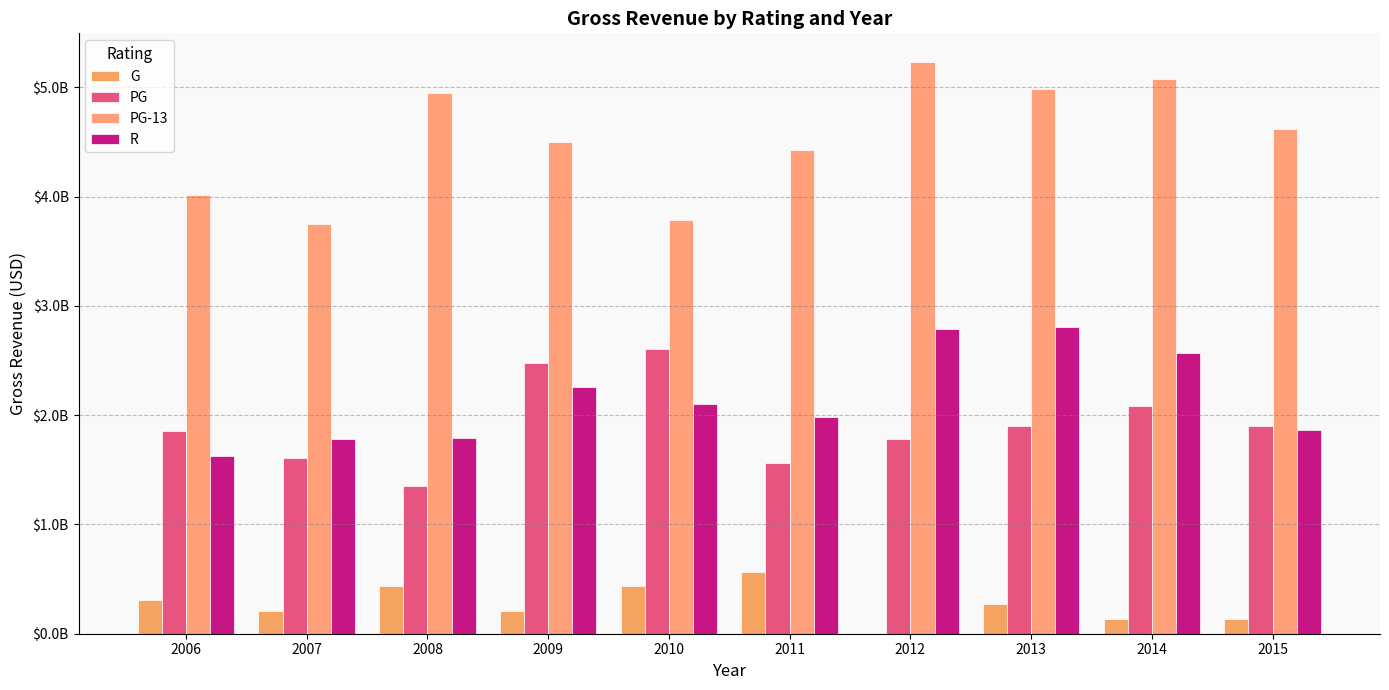

Does the chart contain stacked bars?

No